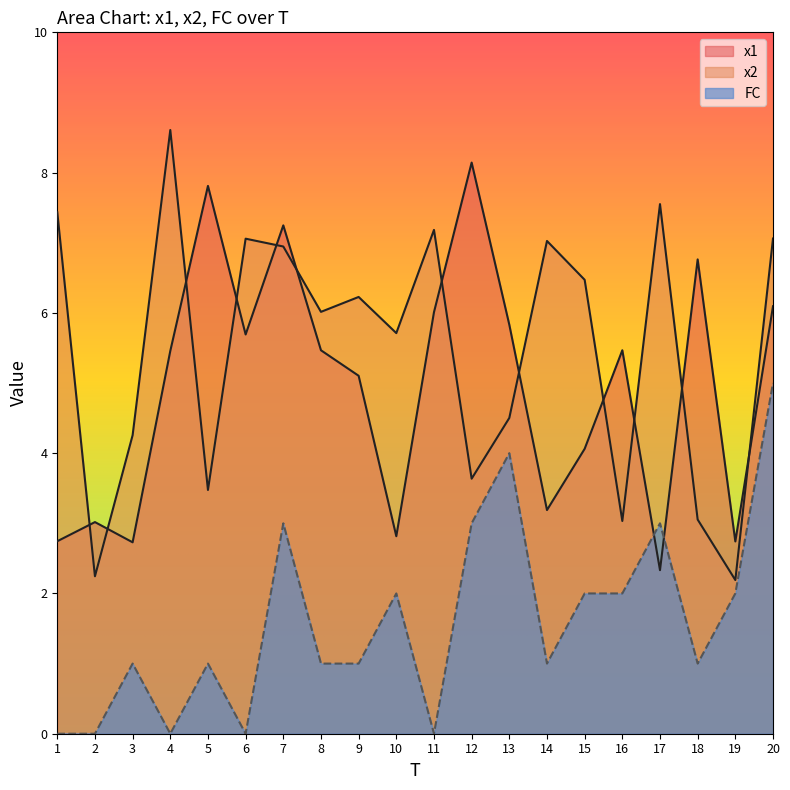

Reading right to left, what are all the values shown in this chart?

x1: 6.1	2.7	6.8	2.3	5.5	4.1	3.2	5.8	8.1	6.0	2.8	5.1	5.5	7.2	5.7	7.8	5.5	2.7	3.0	2.7
x2: 7.1	2.2	3.1	7.6	3.0	6.5	7.0	4.5	3.6	7.2	5.7	6.2	6.0	6.9	7.1	3.5	8.6	4.3	2.2	7.4
FC: 5.0	2.0	1.0	3.0	2.0	2.0	1.0	4.0	3.0	0.0	2.0	1.0	1.0	3.0	0.0	1.0	0.0	1.0	0.0	0.0